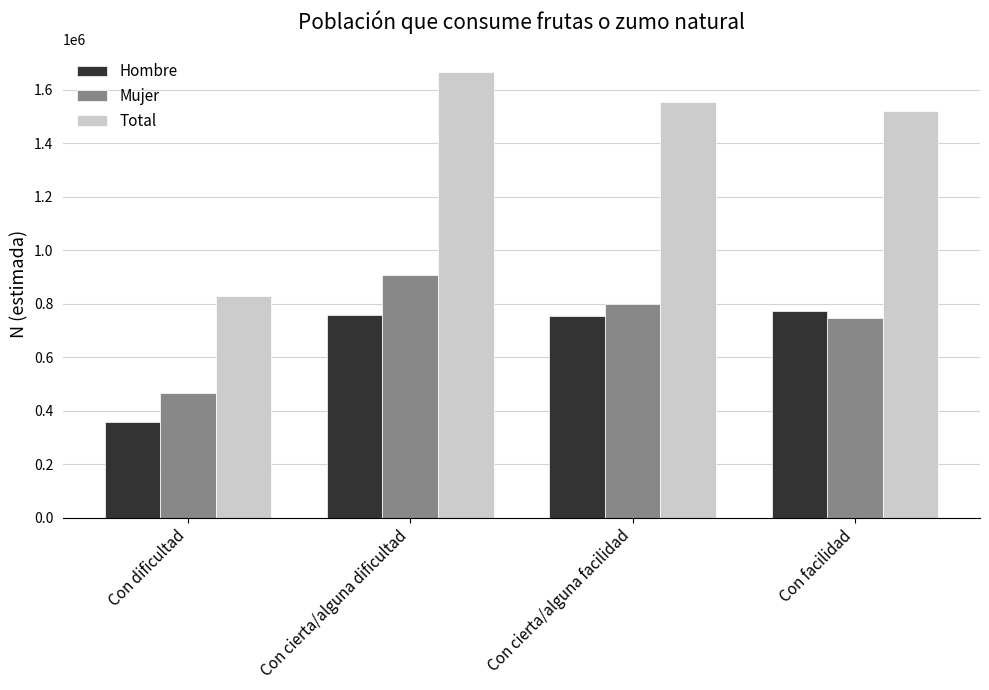

What is the average value of the Total series?

1393043